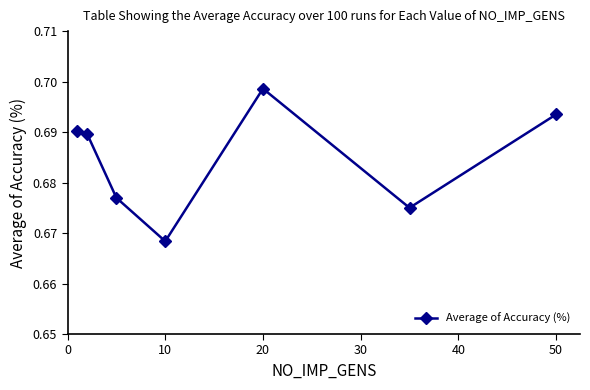

Does the chart display data point markers on the line(s)?

Yes